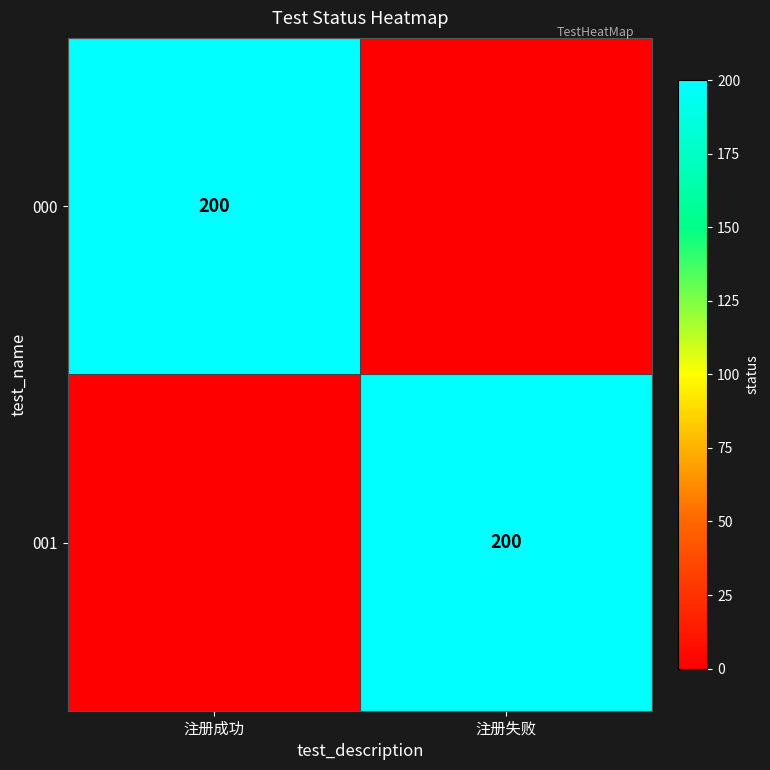

Is it true that 000 equals 200 at 注册成功?

True